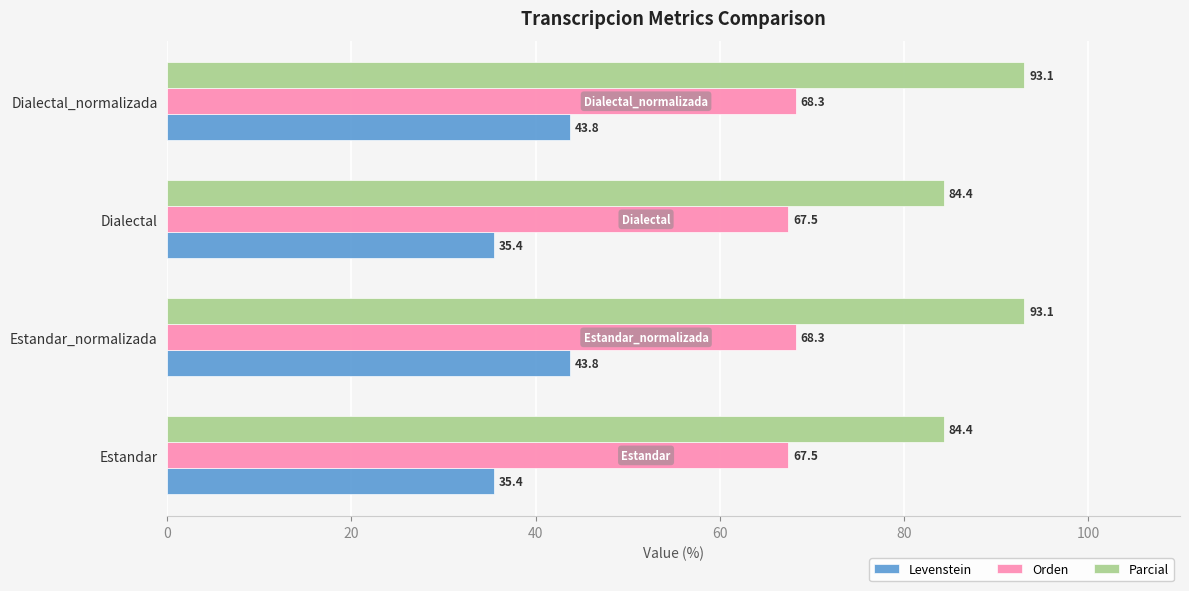

What is the greatest value displayed?

93.1